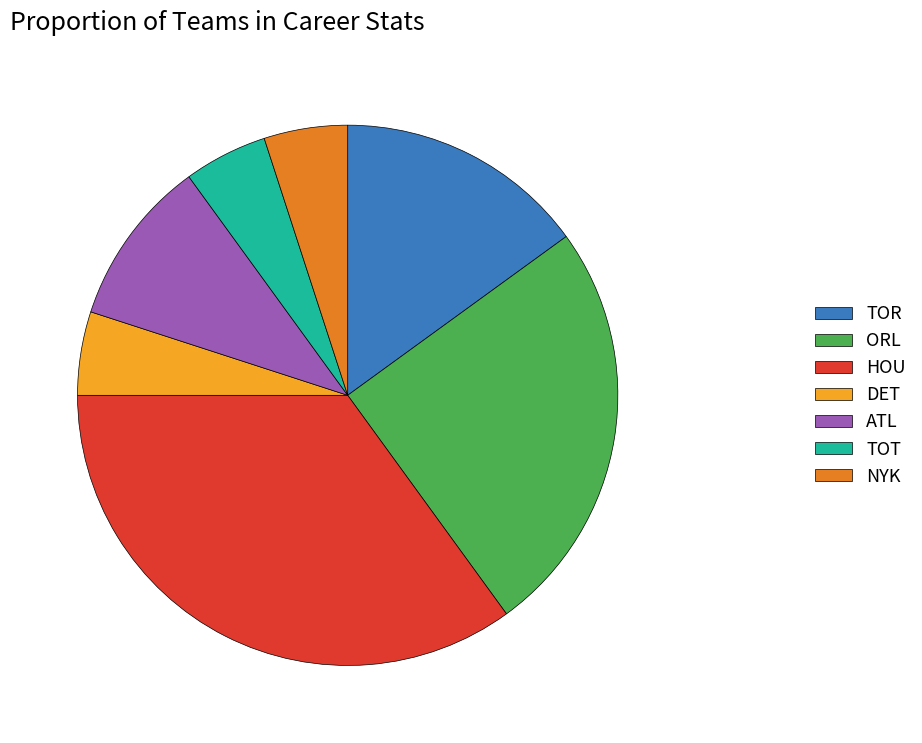

Between NYK and TOR, which is larger?

TOR